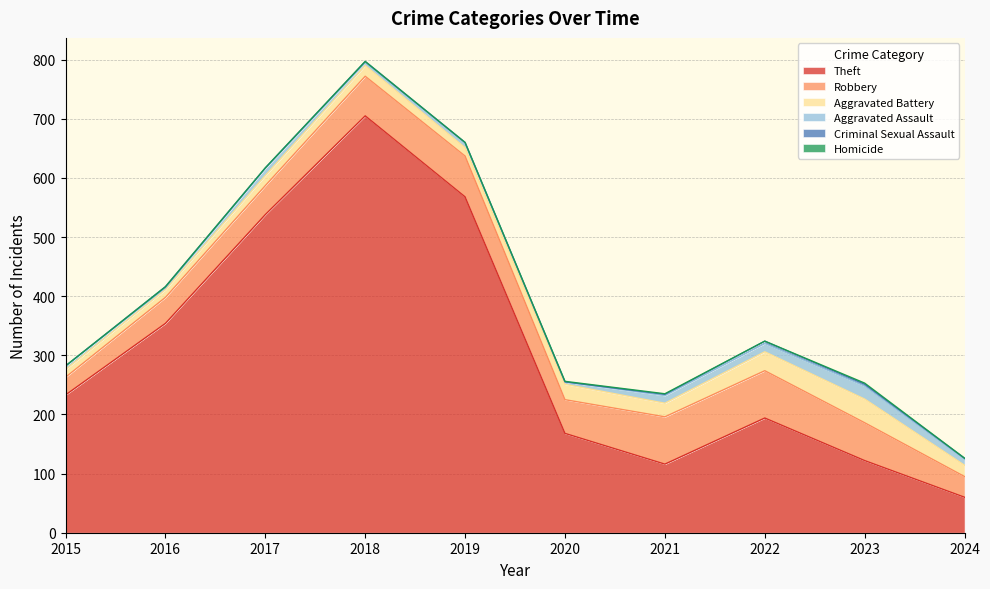

Is it true that Robbery equals 64 at 2023?

True